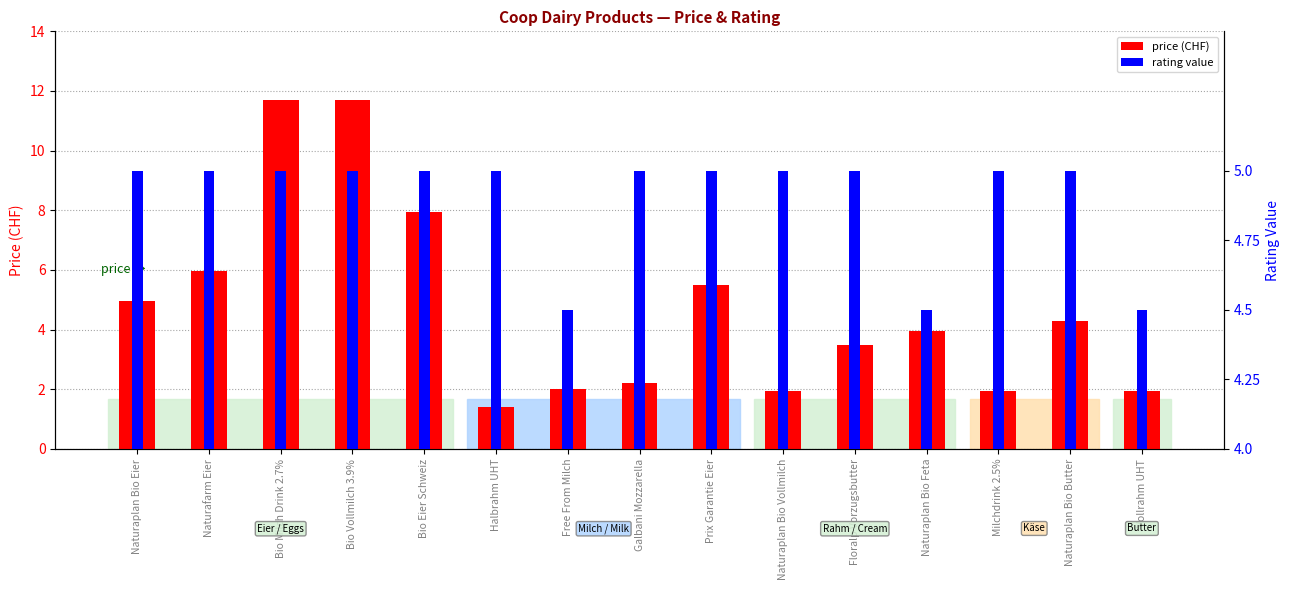

Count the rating value values in the range 2 to 3.

12